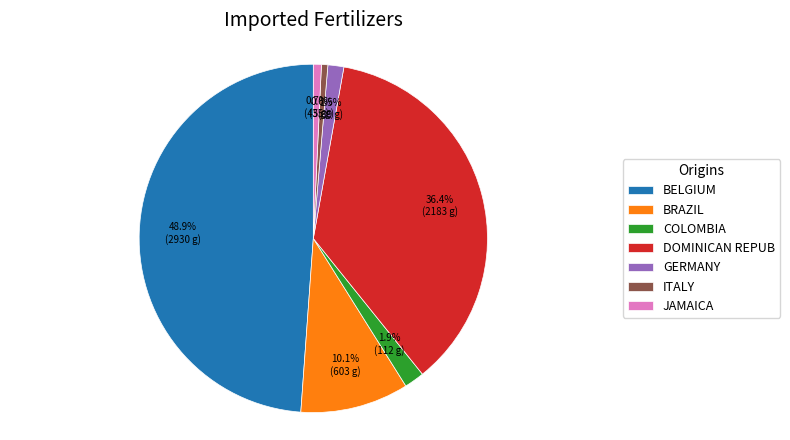

What is the total percentage of GERMANY and JAMAICA?

2.2%